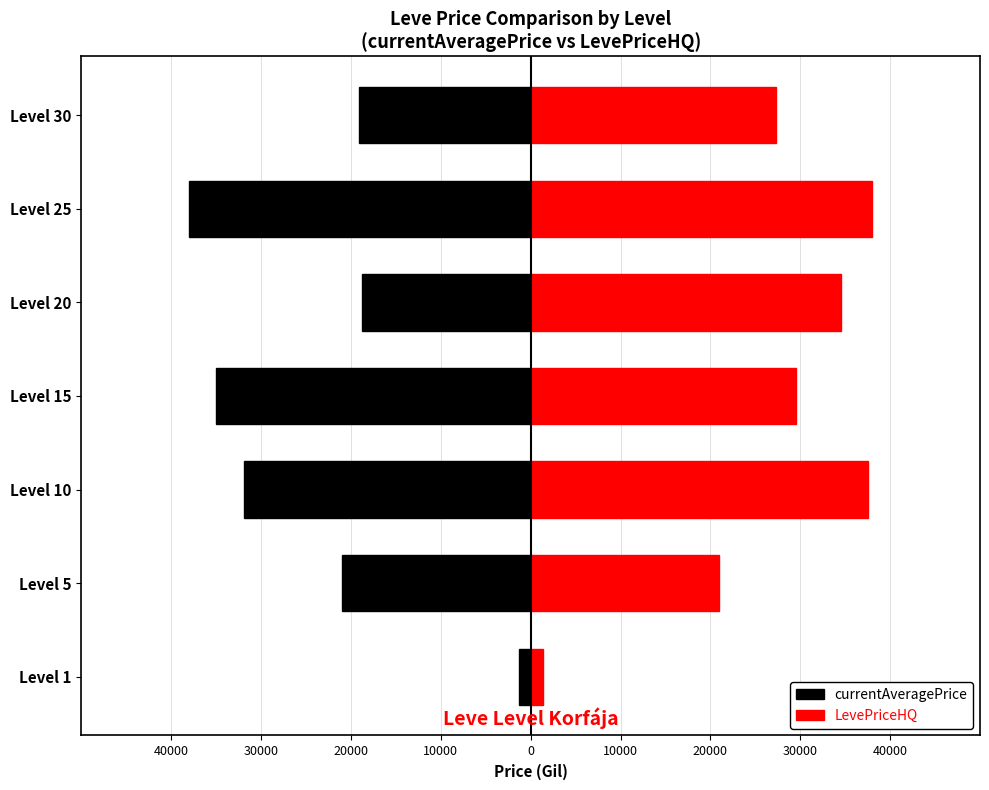

How many bars are there in total?

14